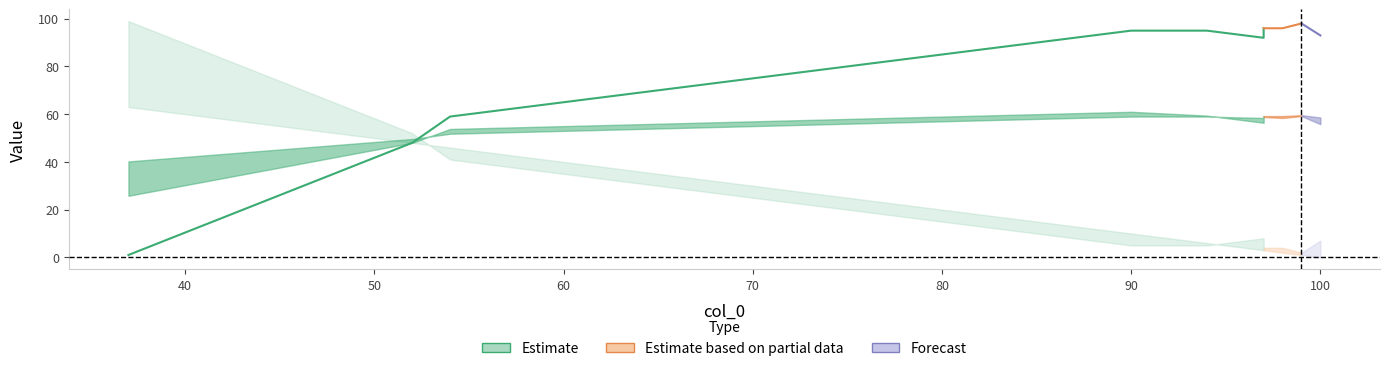

Reading right to left, transcribe all the data shown in this chart.

col_1: 100=0	97=3	37=63	98=2	99=1	52=48	90=10	94=6	54=46	97=3
col_2: 100=93	97=96	37=1	98=96	99=98	52=48	90=95	94=95	54=59	97=92
col_3: 100=7	97=4	37=99	98=4	99=2	52=52	90=5	94=5	54=41	97=8